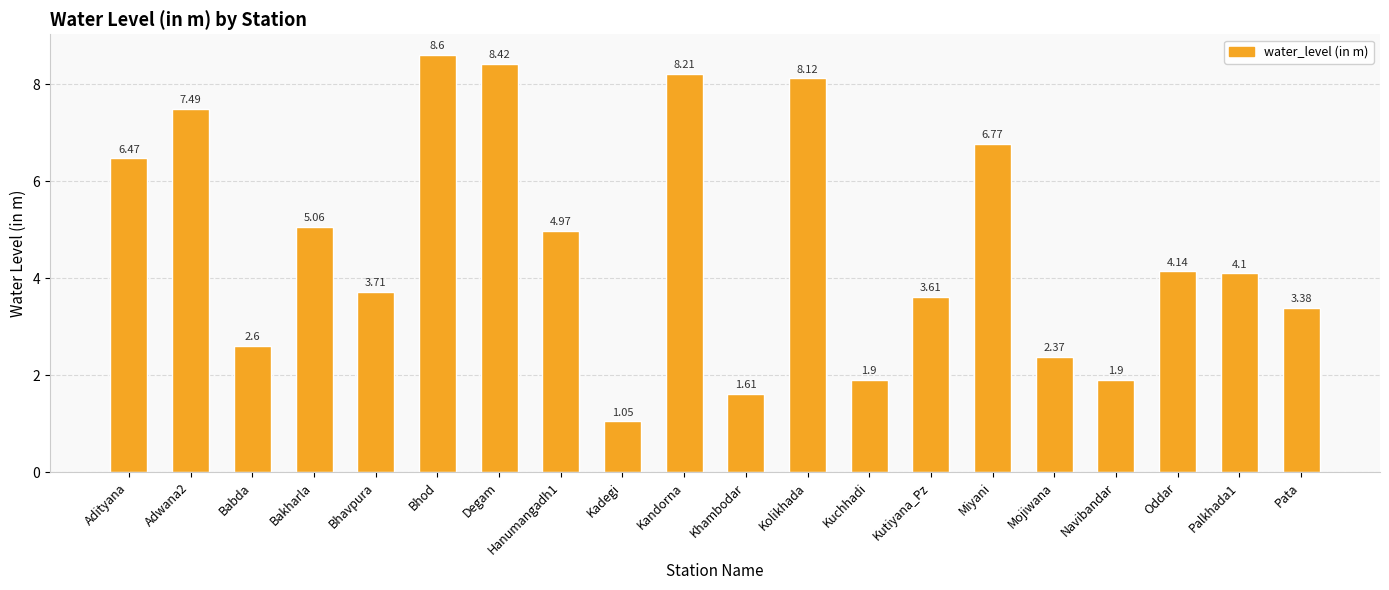

Where does the data first go above 4?

Adityana